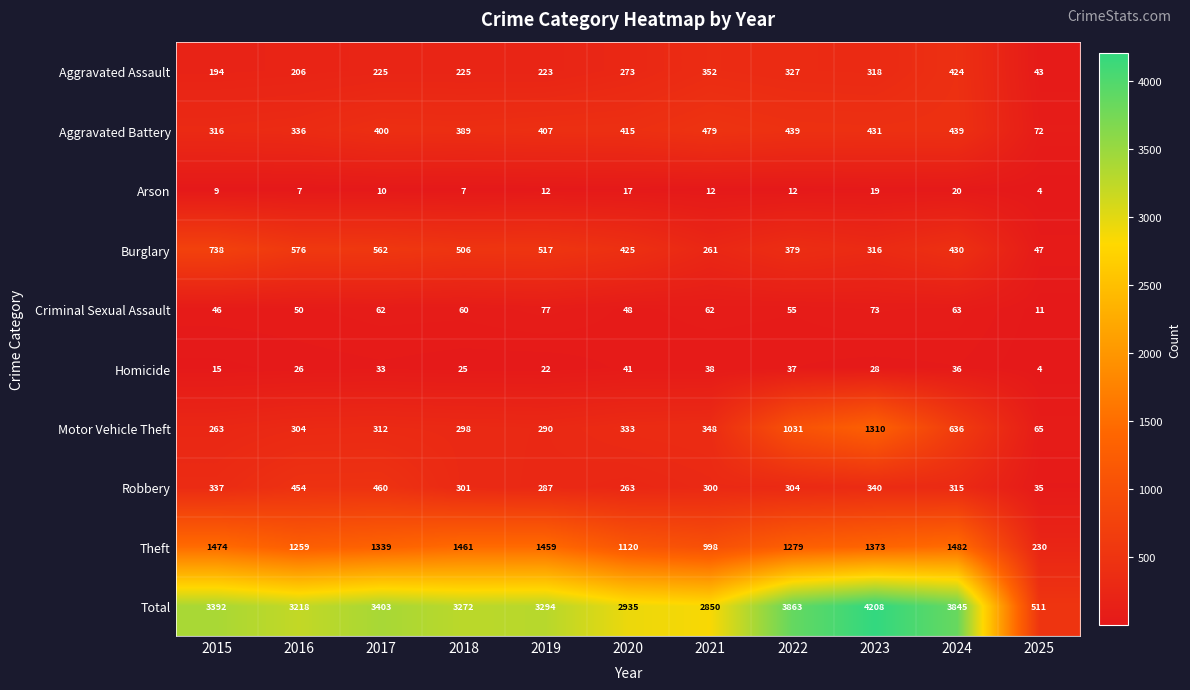

Rank the series by their maximum value, from lowest to highest.

Arson, Homicide, Criminal Sexual Assault, Aggravated Assault, Robbery, Aggravated Battery, Burglary, Motor Vehicle Theft, Theft, Total